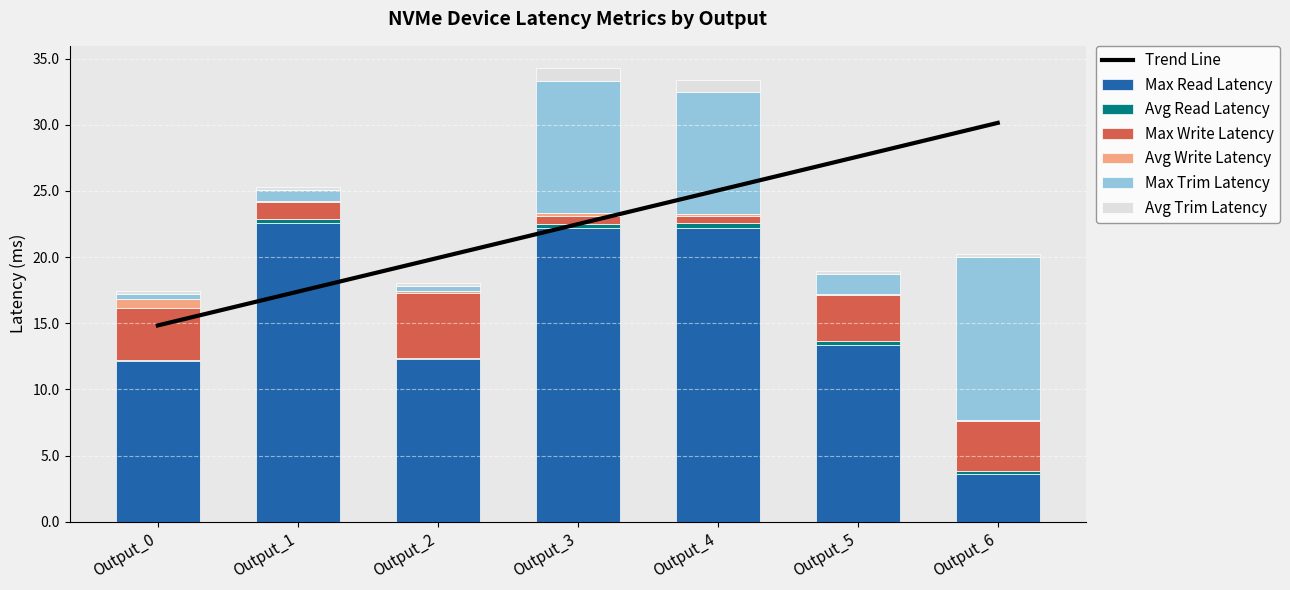

What is the sum of all Max Write Latency values?

18.4